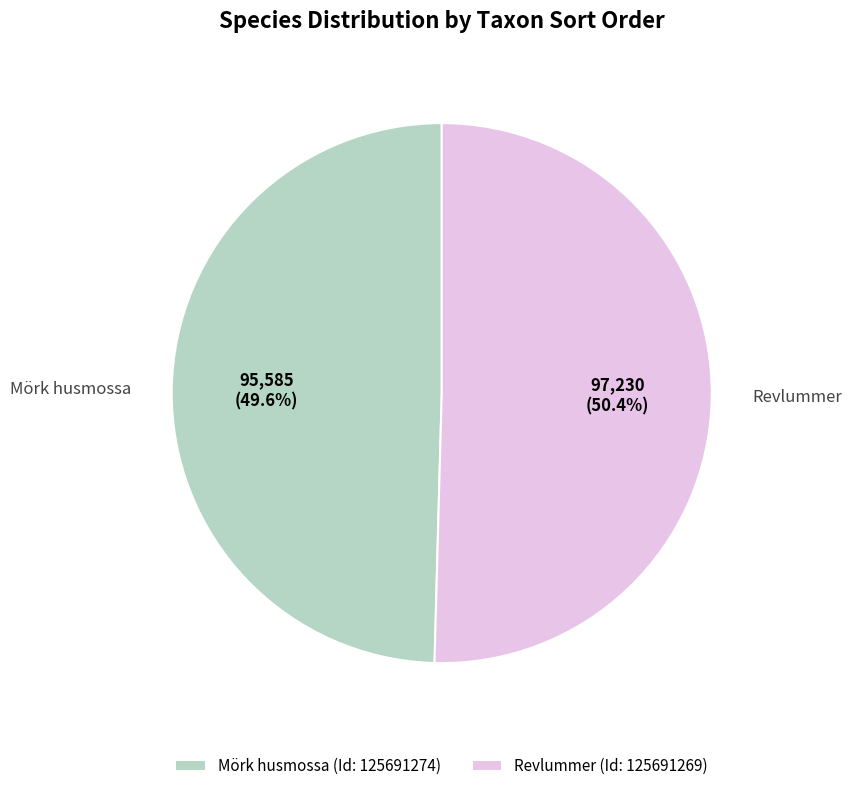

What percentage is the Revlummer (Id: 125691269) slice, to the nearest percent?

50%